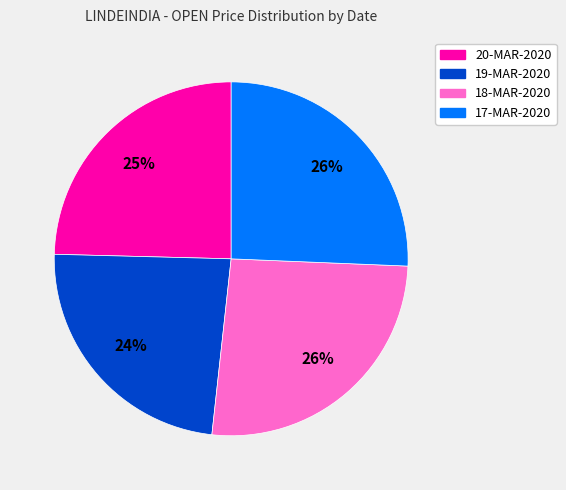

How many segments does this pie chart have?

4